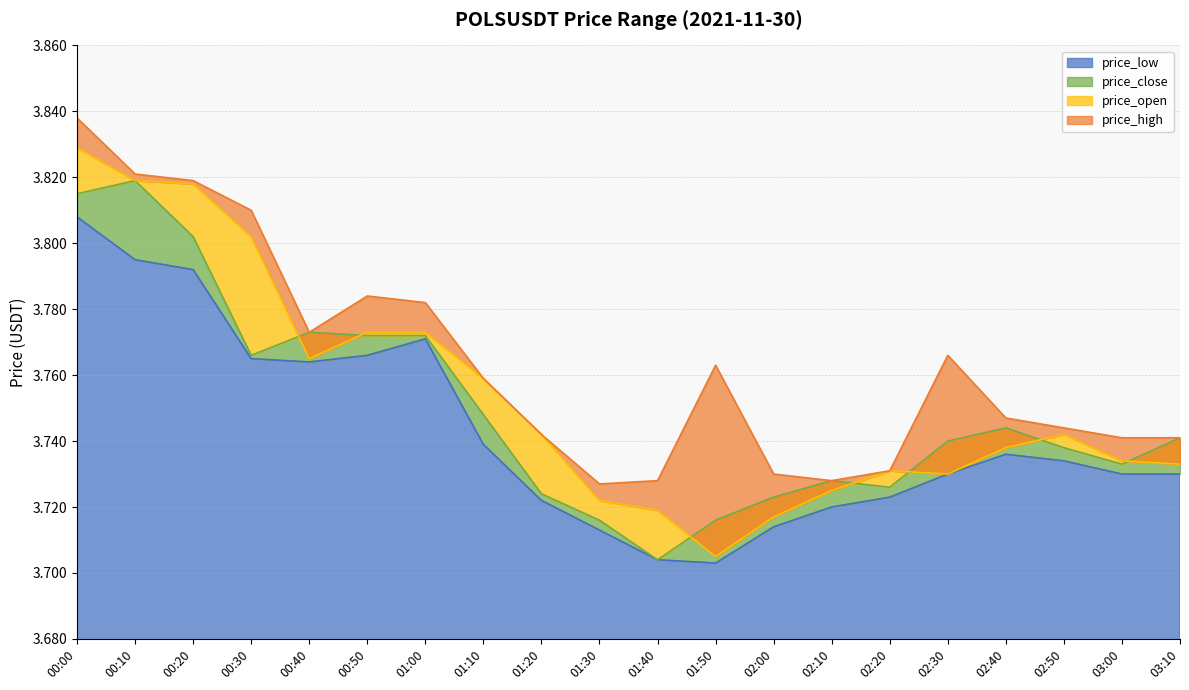

What is the label of the 1st point from the left?

00:00